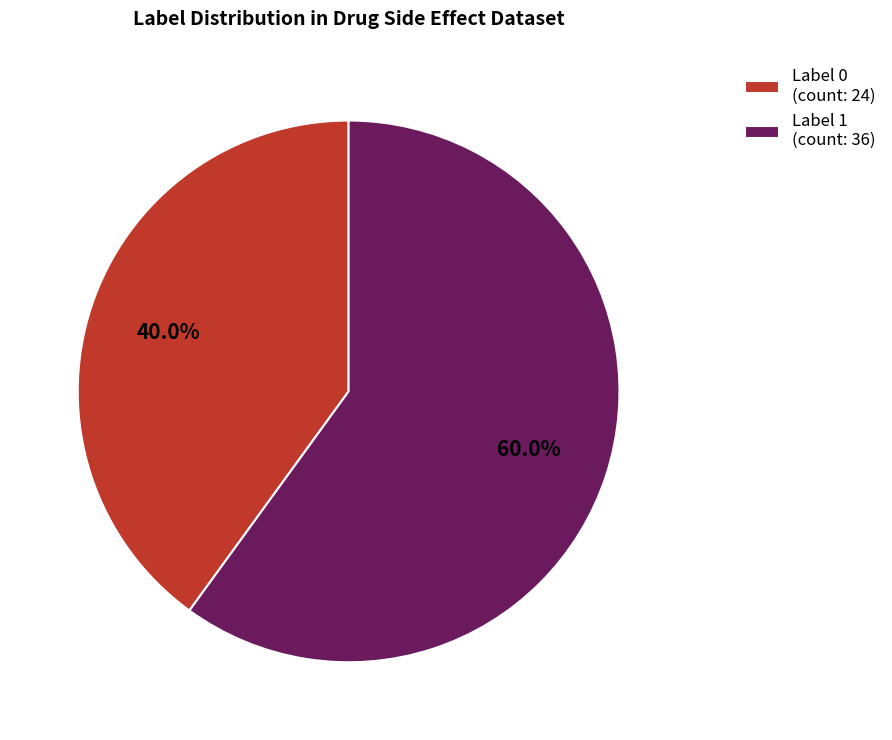

To the nearest percent, what is the difference between the largest and smallest slice percentages?

20%